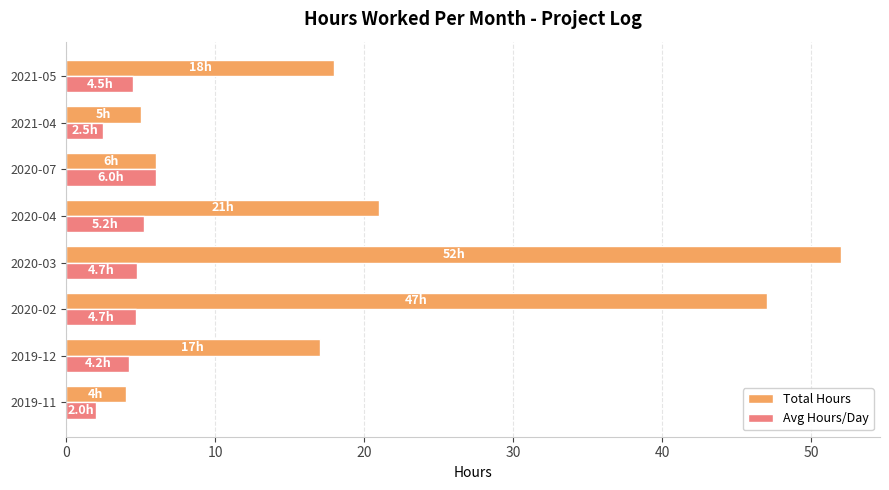

Is it true that Avg Hours/Day equals 8.4 at 2020-04?

False